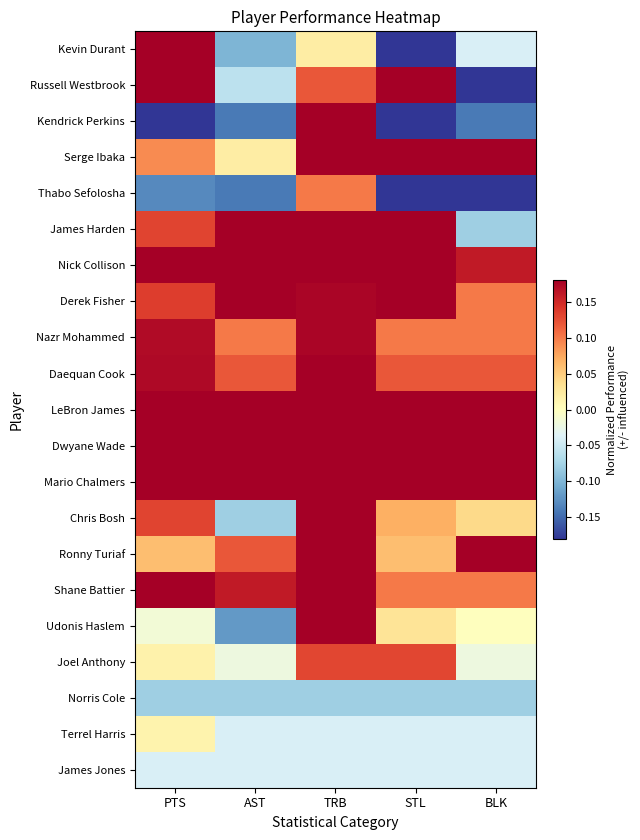

Between AST and TRB, which series saw the biggest shift?

Udonis Haslem